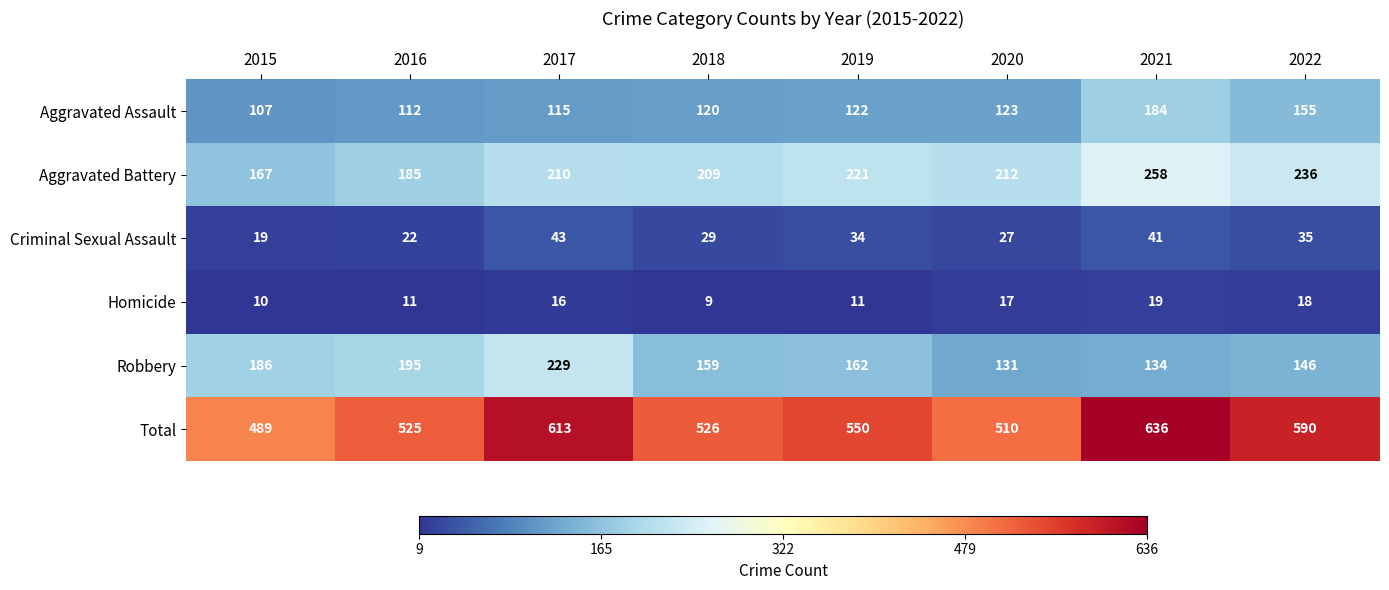

The Homicide series shows 11 at 2016. True or false?

True